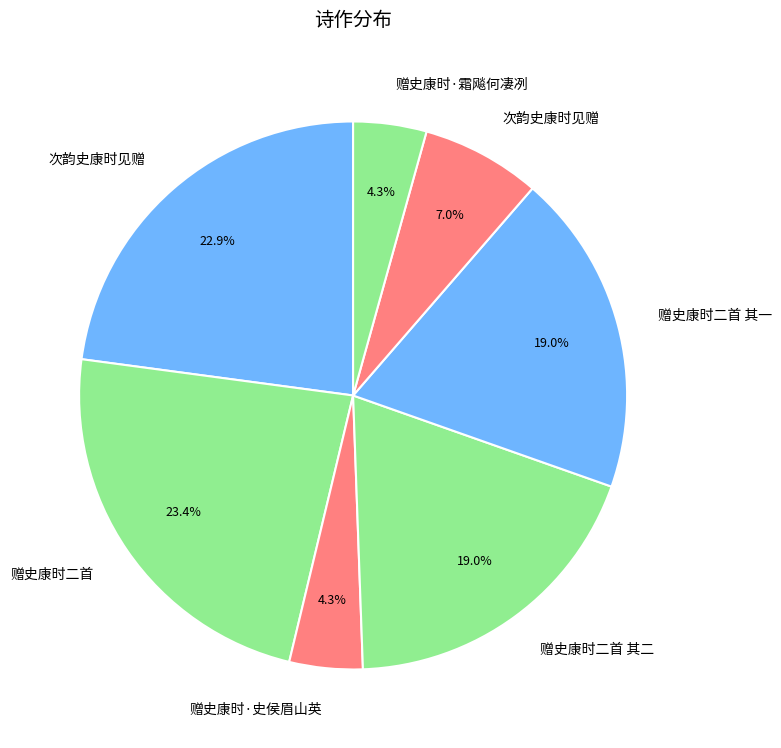

Count the number of slices in the pie.

7